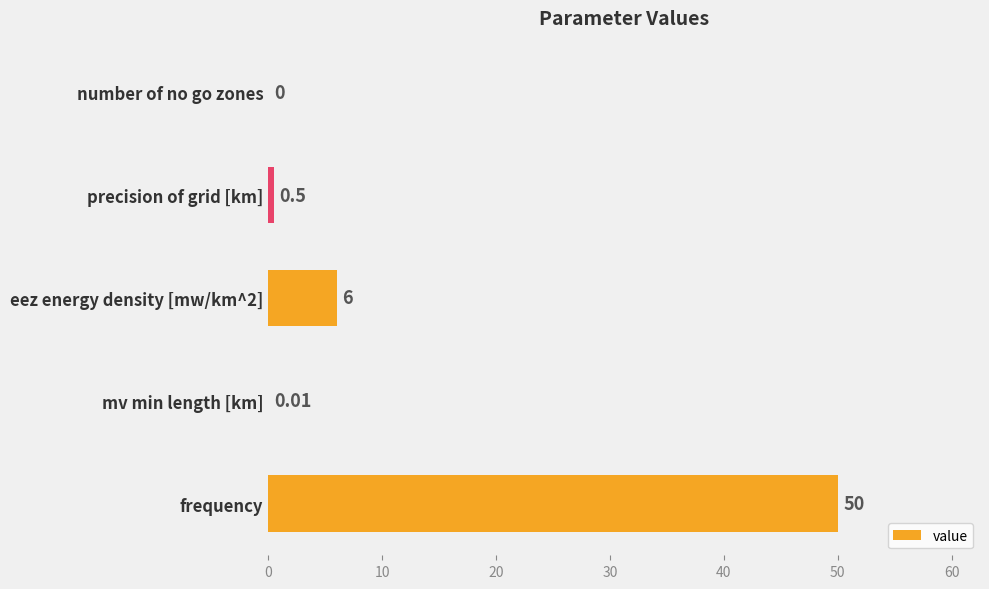

Which label corresponds to the largest value in the chart?

frequency